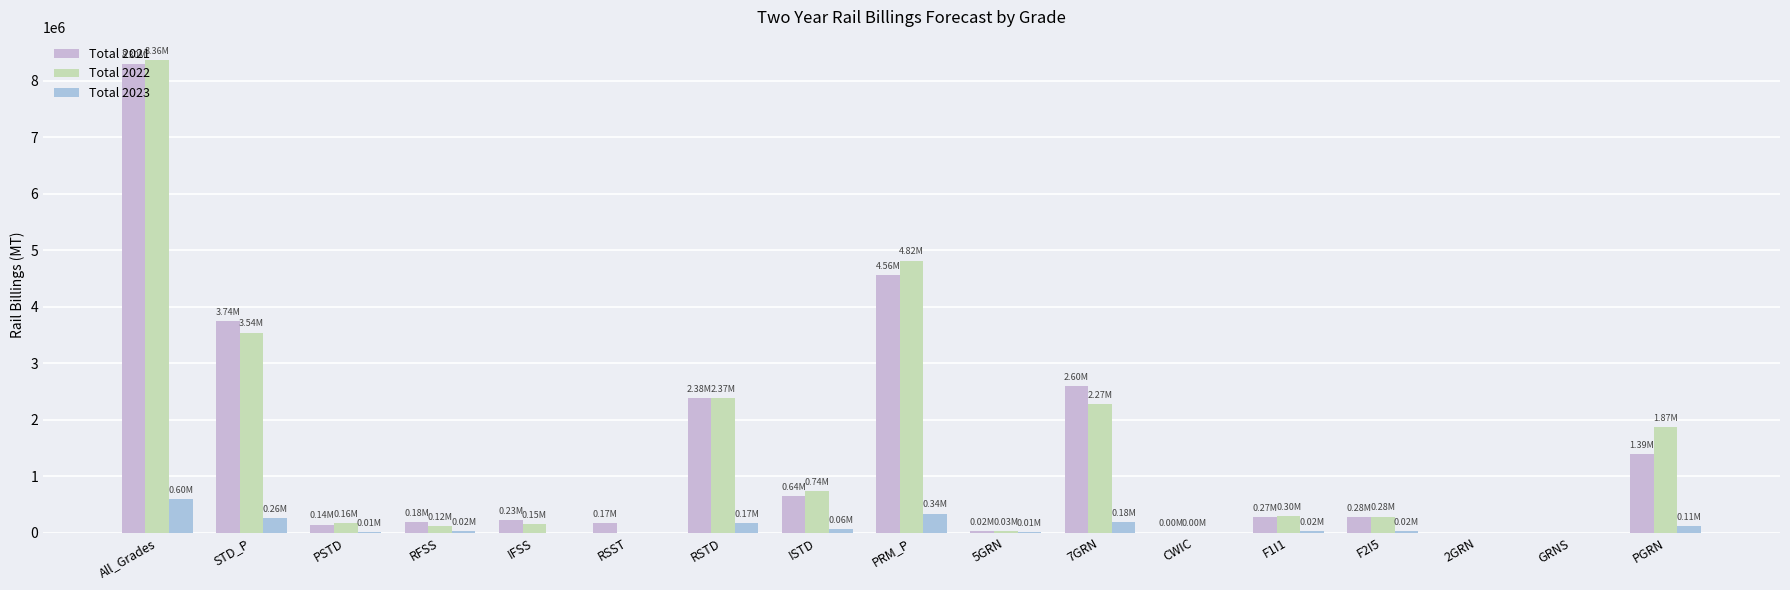

Does the chart contain stacked bars?

No